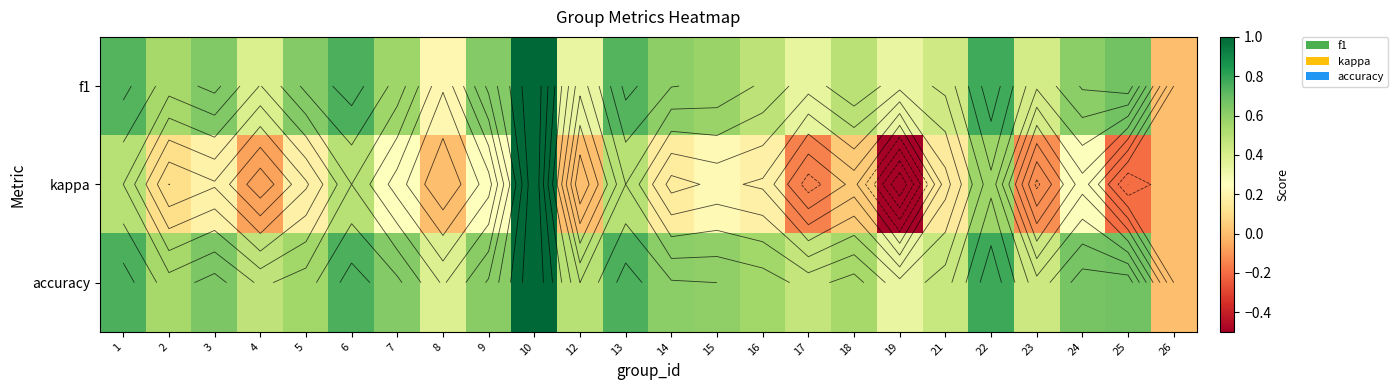

What is the total value across all series at 3?

1.5